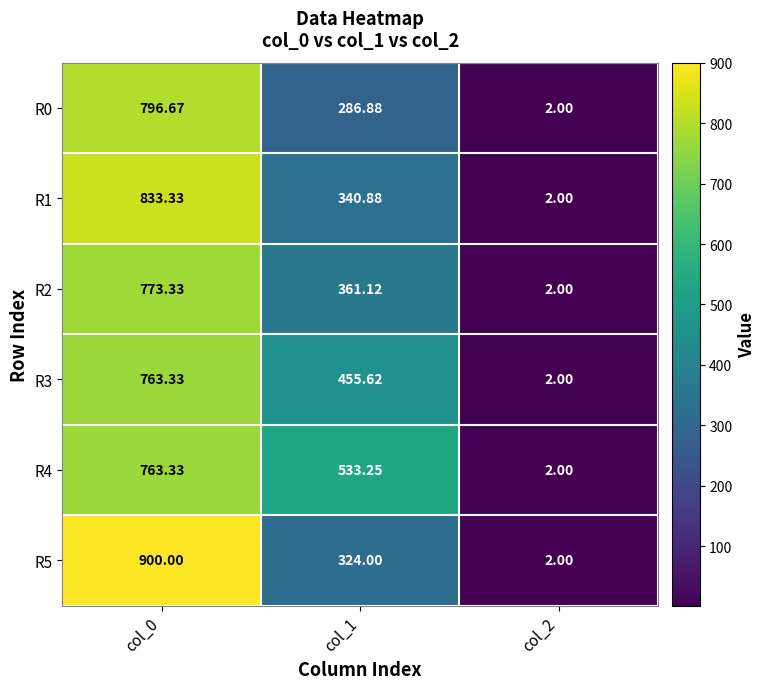

At which category is the sum across all series the highest?

col_0